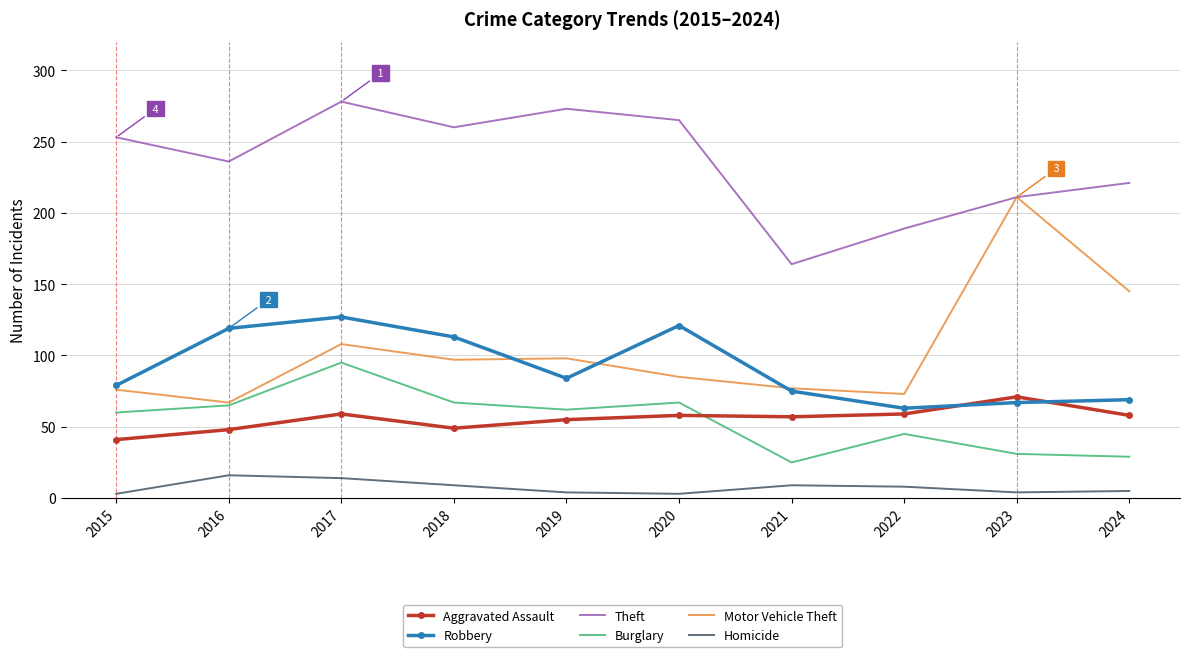

What is the greatest value displayed?

278